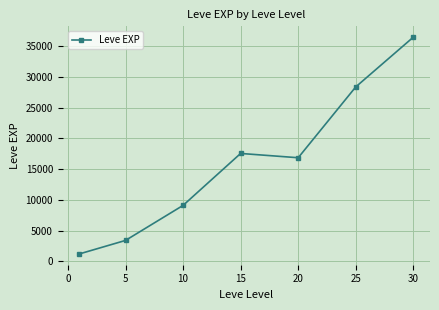

What is the smallest value displayed?

1213.3